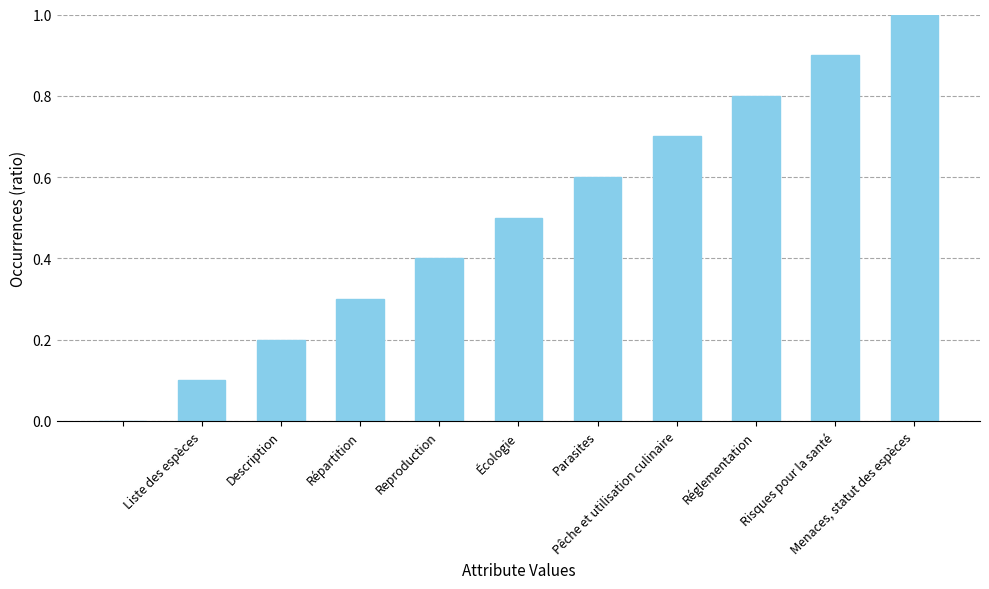

What is the sum of all values?

5.5